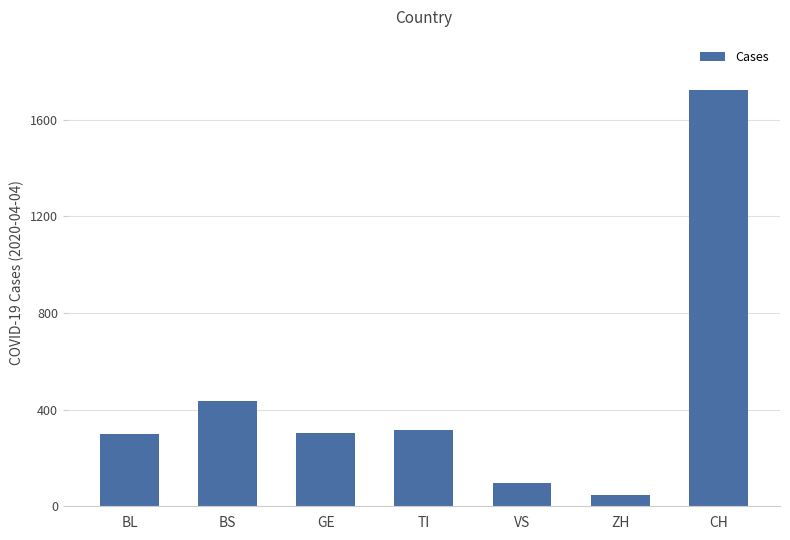

How many series are shown in this chart?

1